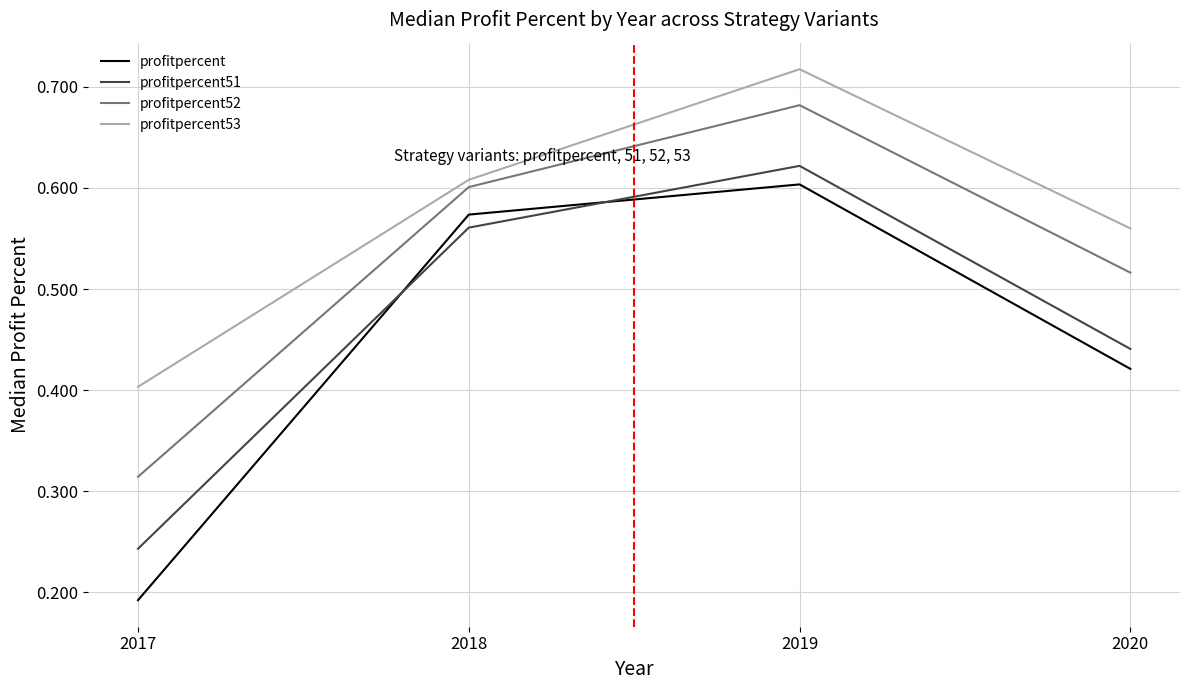

At which label does profitpercent reach its peak?

2019